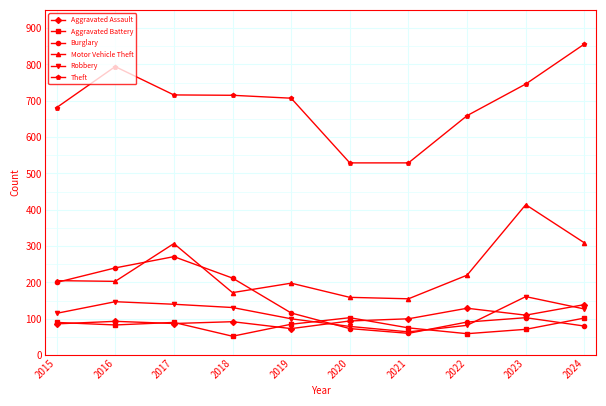

What value does the Burglary series have at 2018?

212